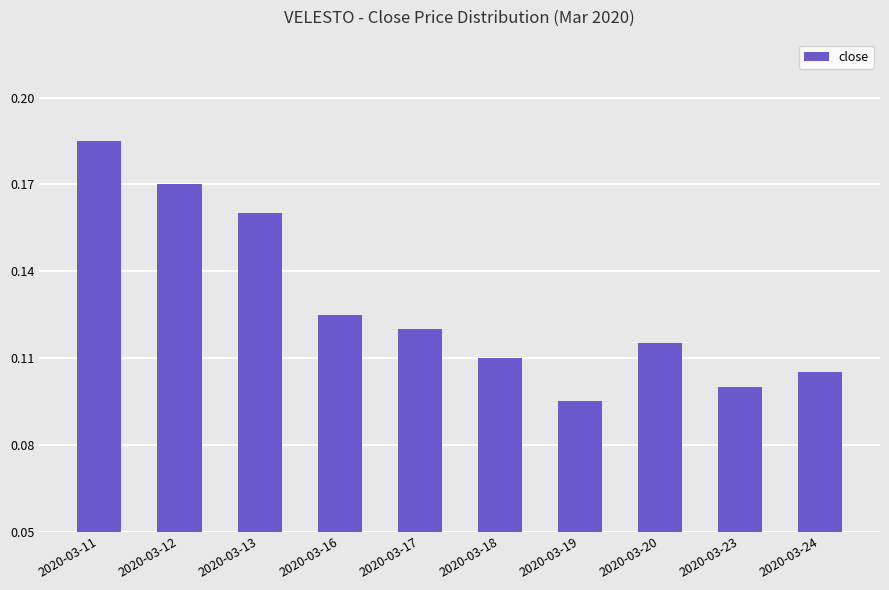

At which category does the chart reach its minimum across all series?

2020-03-19